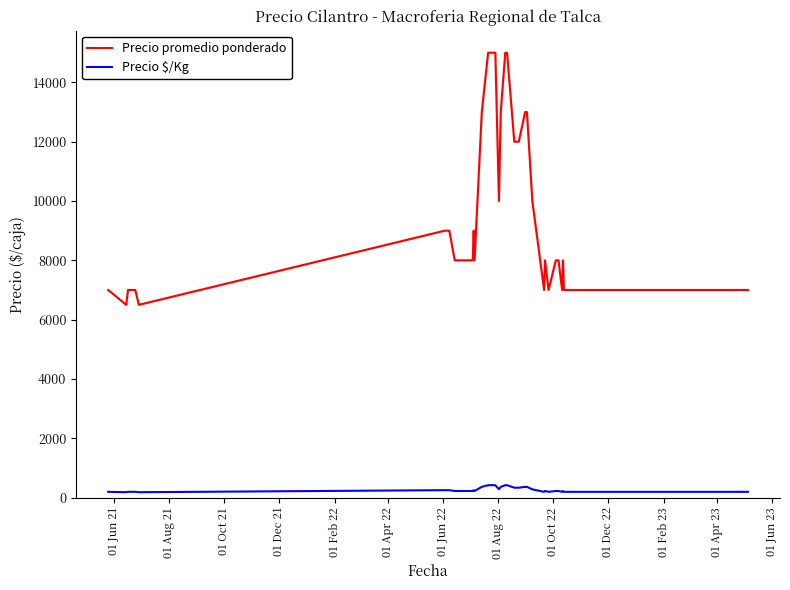

What is the maximum value shown in the chart?

15000